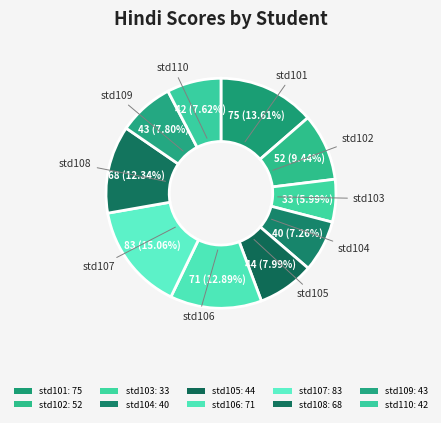

How many slices are in this pie chart?

10